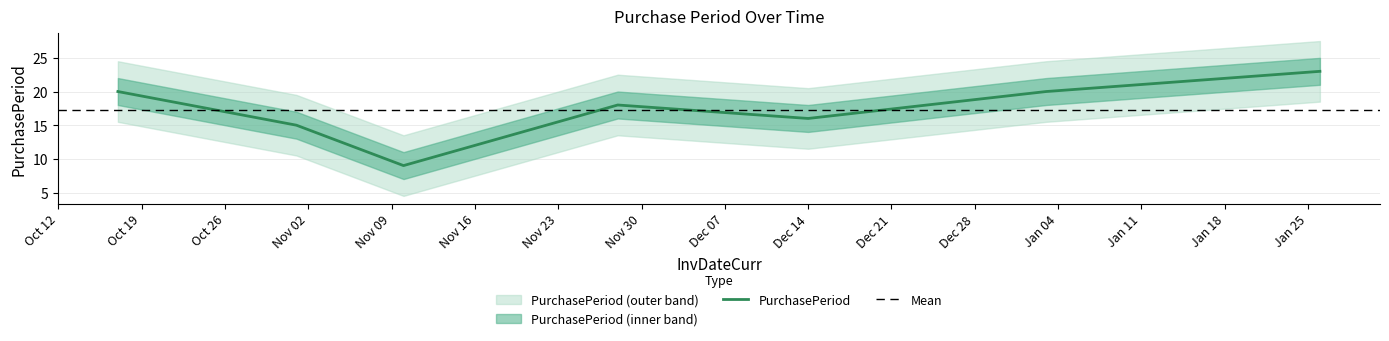

Count the number of data series in this chart.

1